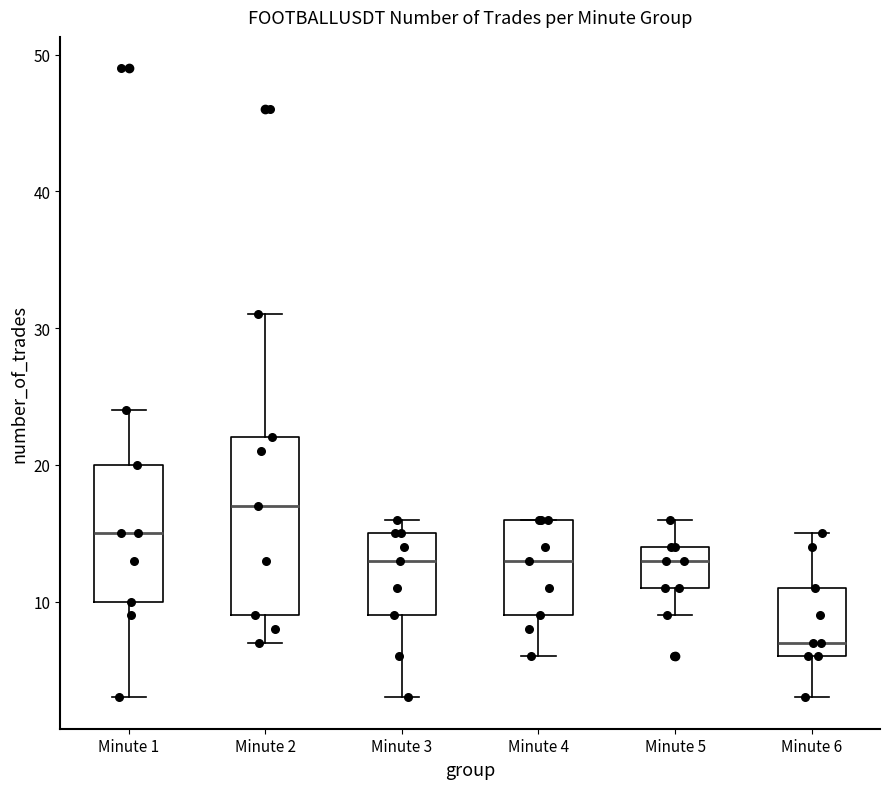

Comparing the boxes themselves (not the whiskers), which one is the tallest?

Minute 2